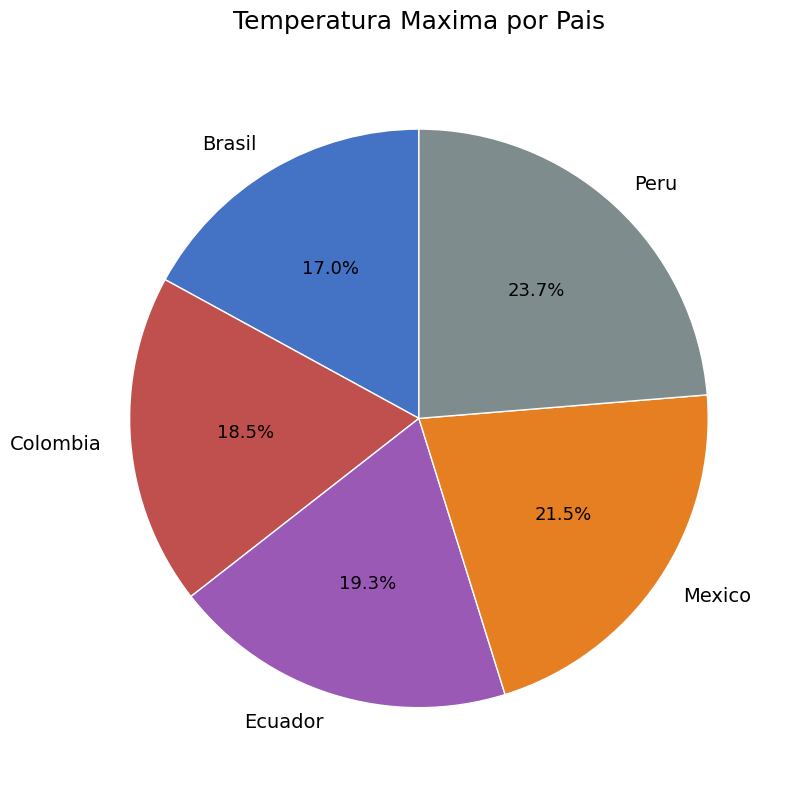

Which category has the smallest portion of the pie?

Brasil